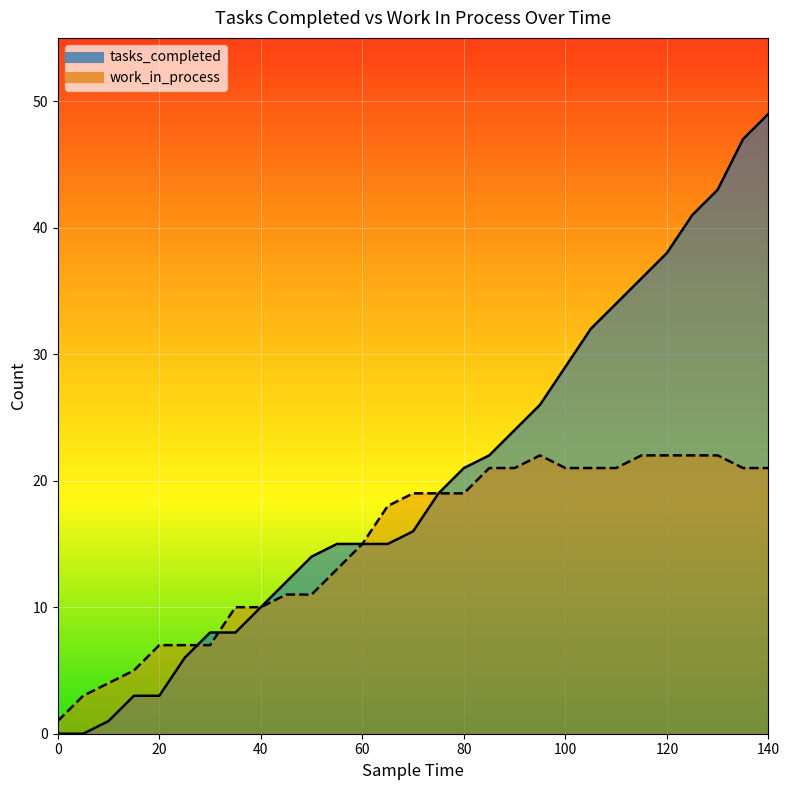

Rank the series by their average value, from highest to lowest.

tasks_completed, work_in_process